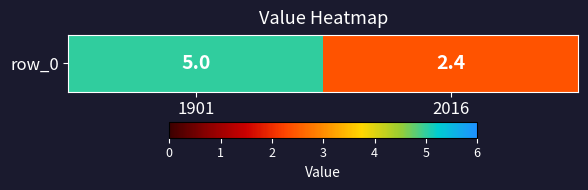

What is the sum of the values at 2016 and 1901?

7.4